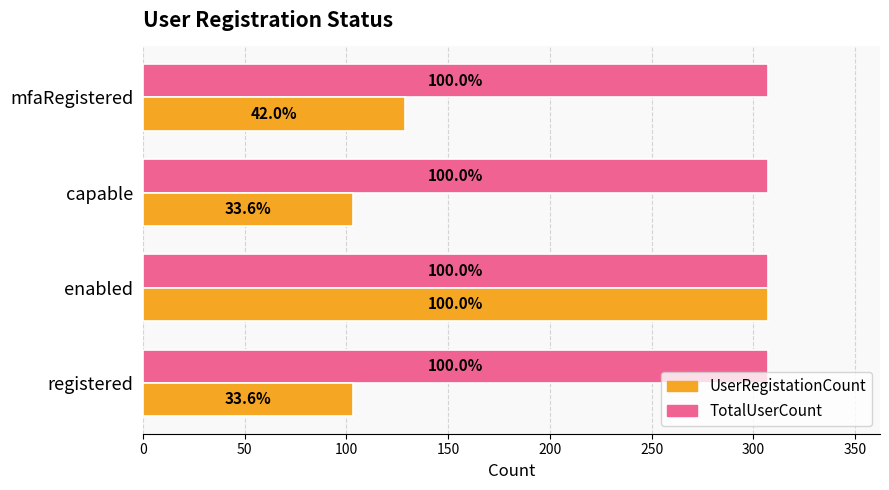

What are all the series names shown in the legend?

UserRegistationCount, TotalUserCount